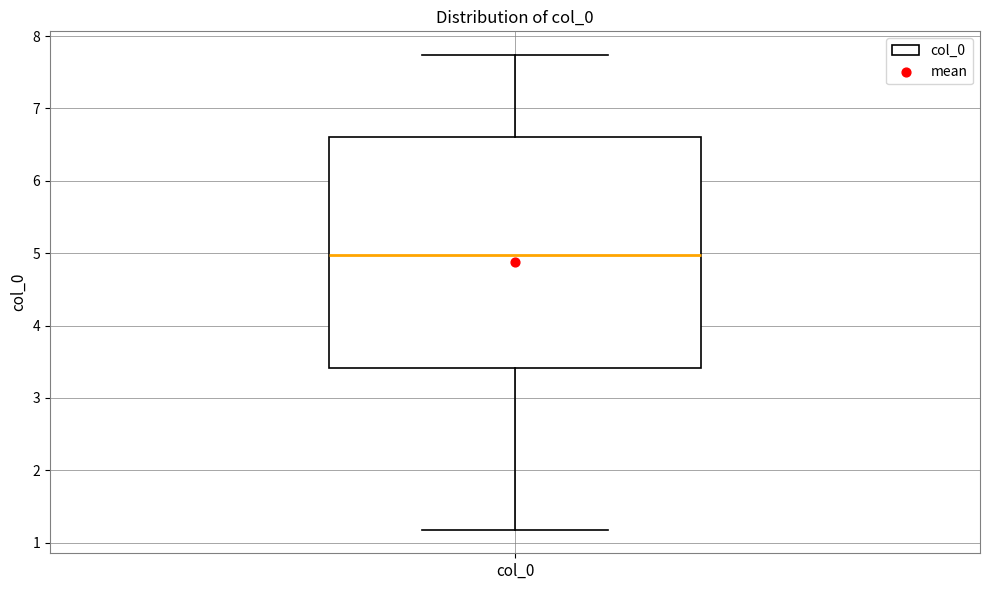

Transcribe this box plot: give where the median line is, the range the box spans, and where the two whiskers end, as read against the y-axis. The values are not printed on the chart, so give them approximately, as read against the axis.

median 5.0, box 3.4 to 6.6, whiskers 1.2 to 7.7